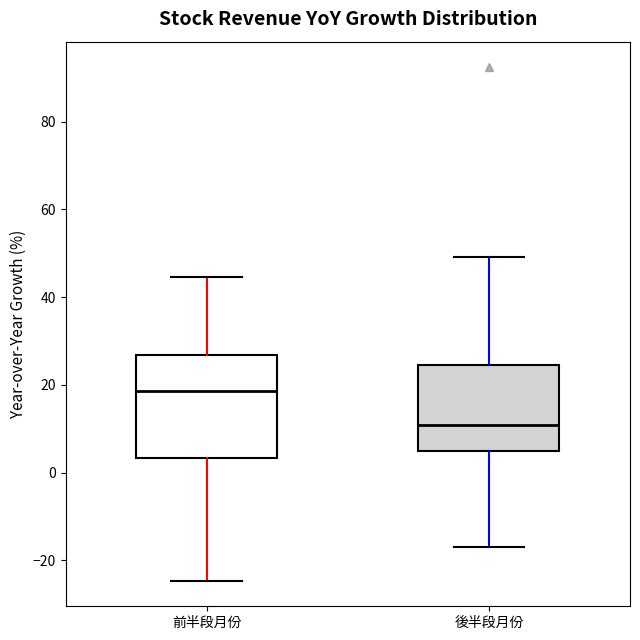

Where does the lower whisker of the box for 前半段月份 end on the y-axis? The values are not printed on the chart, so give them approximately, as read against the axis.

-24